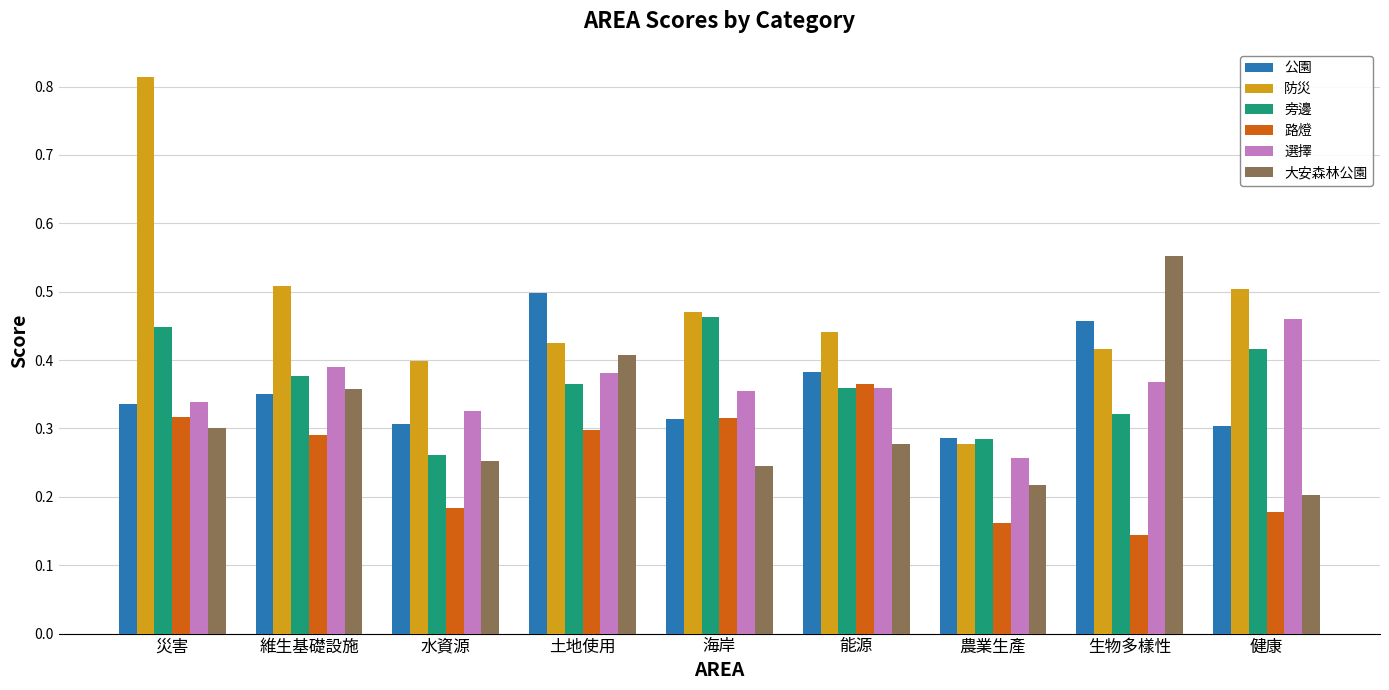

At which label does 公園 reach its peak?

土地使用